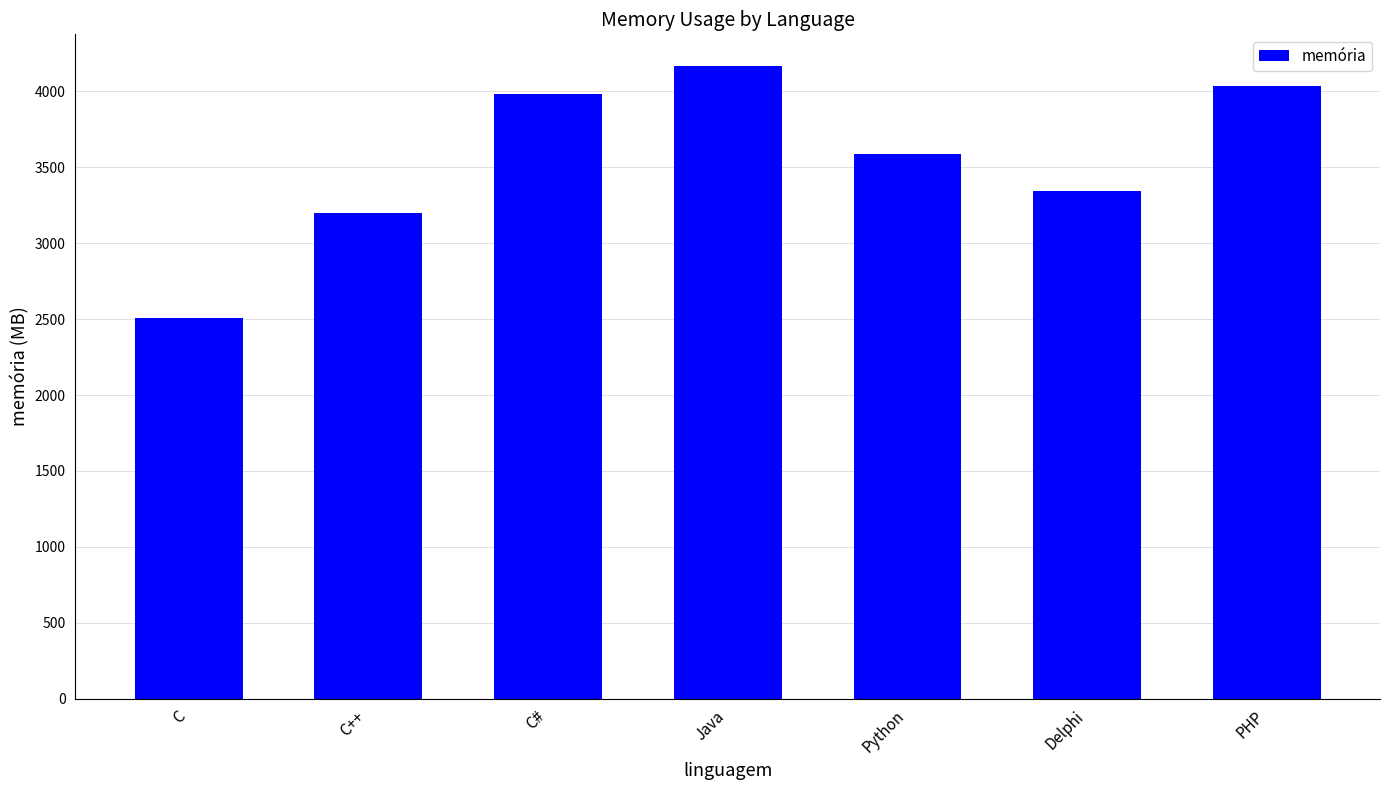

At which label is the value closest to 3336?

Delphi